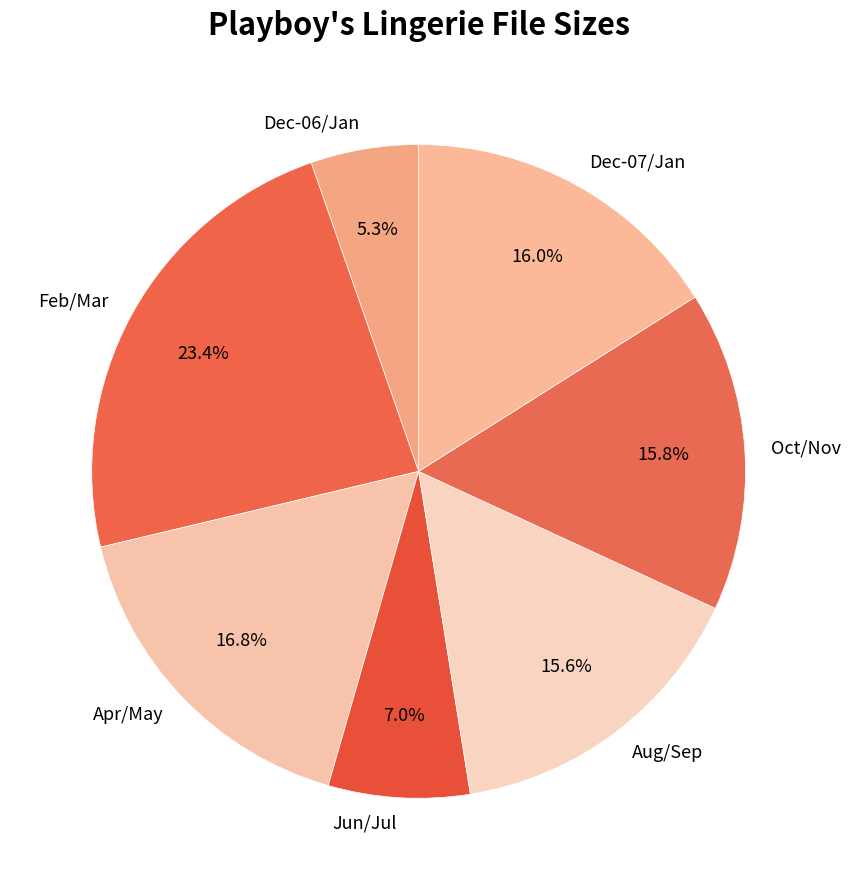

Does any single category account for the majority?

No